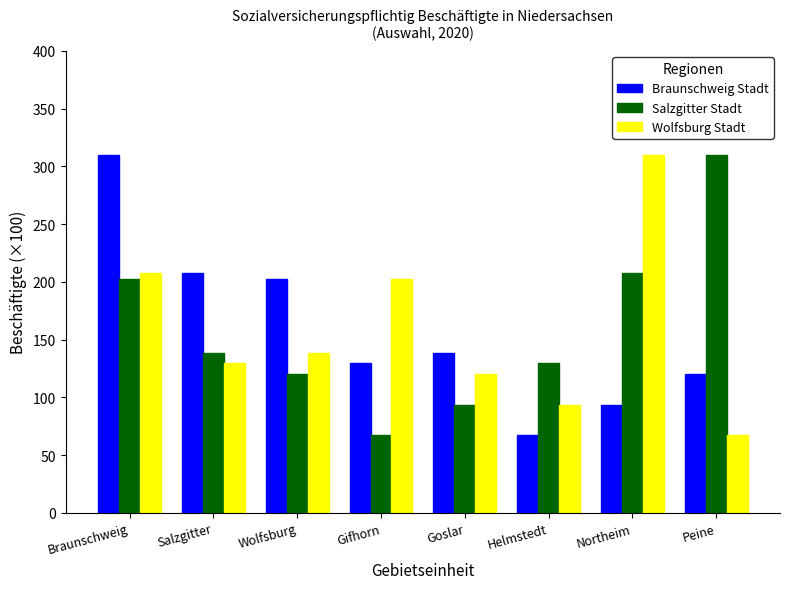

The Braunschweig Stadt series shows 85.7 at Gifhorn. True or false?

False